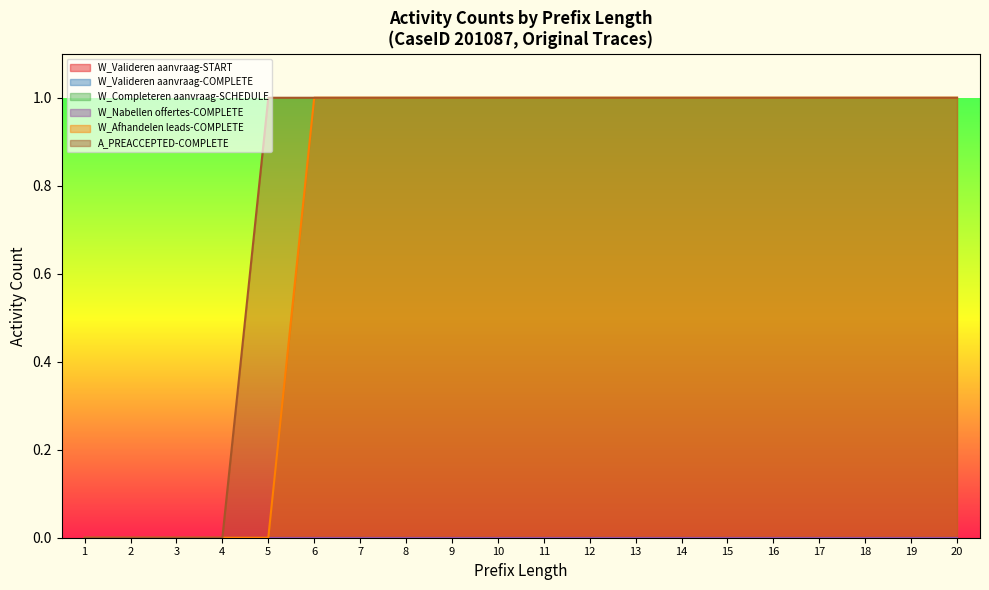

True or false: W_Completeren aanvraag-SCHEDULE and W_Valideren aanvraag-START cross at least once.

False